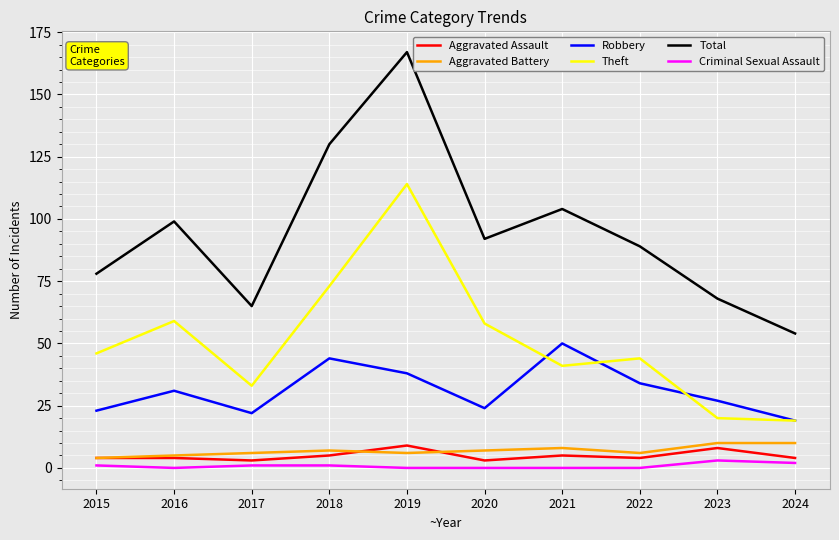

Count the number of categories in the chart.

10